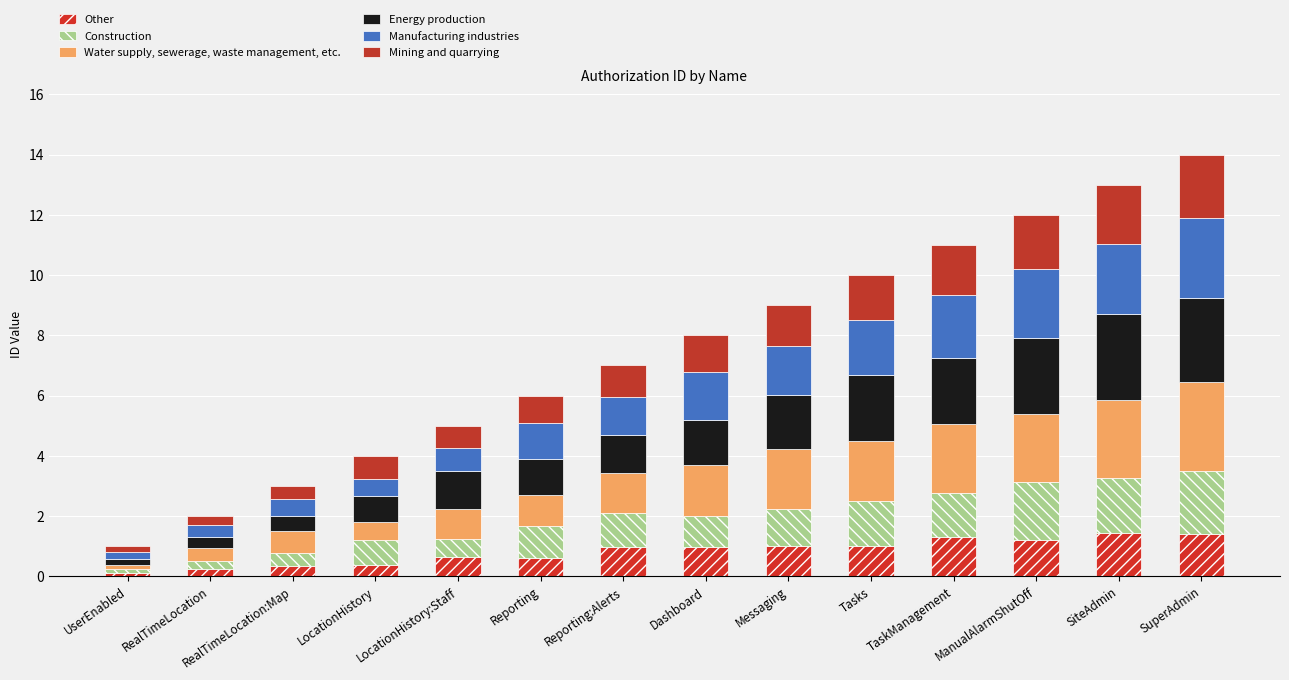

Which has a higher value, UserEnabled or Dashboard?

Dashboard